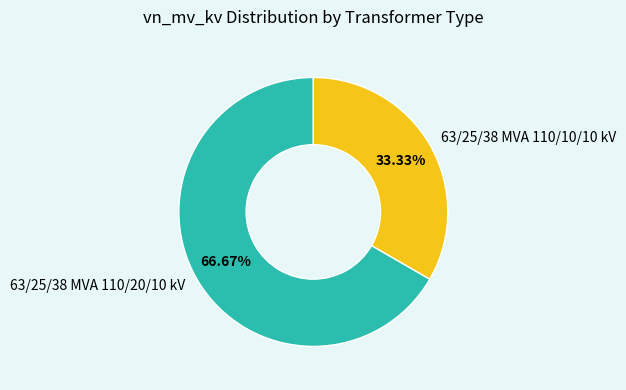

Which slice is the largest?

63/25/38 MVA 110/20/10 kV